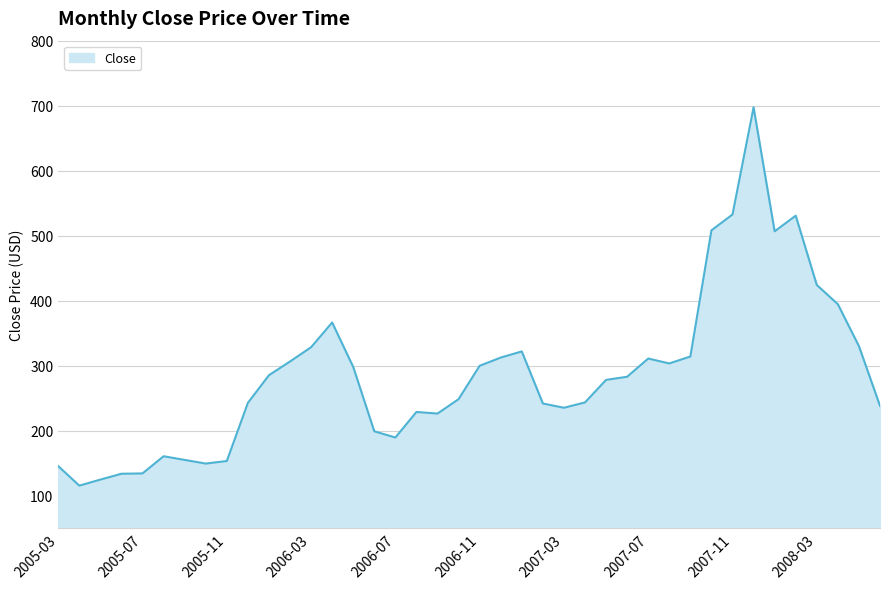

What is the smallest value displayed?

115.2